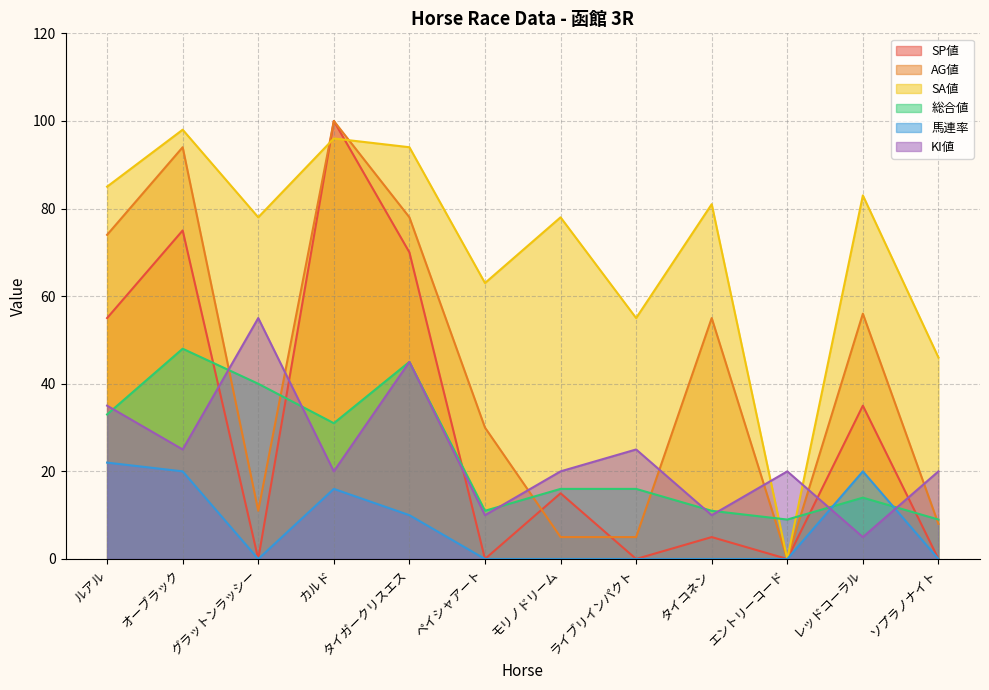

What is the label of the 10th point from the right?

グラットンラッシー